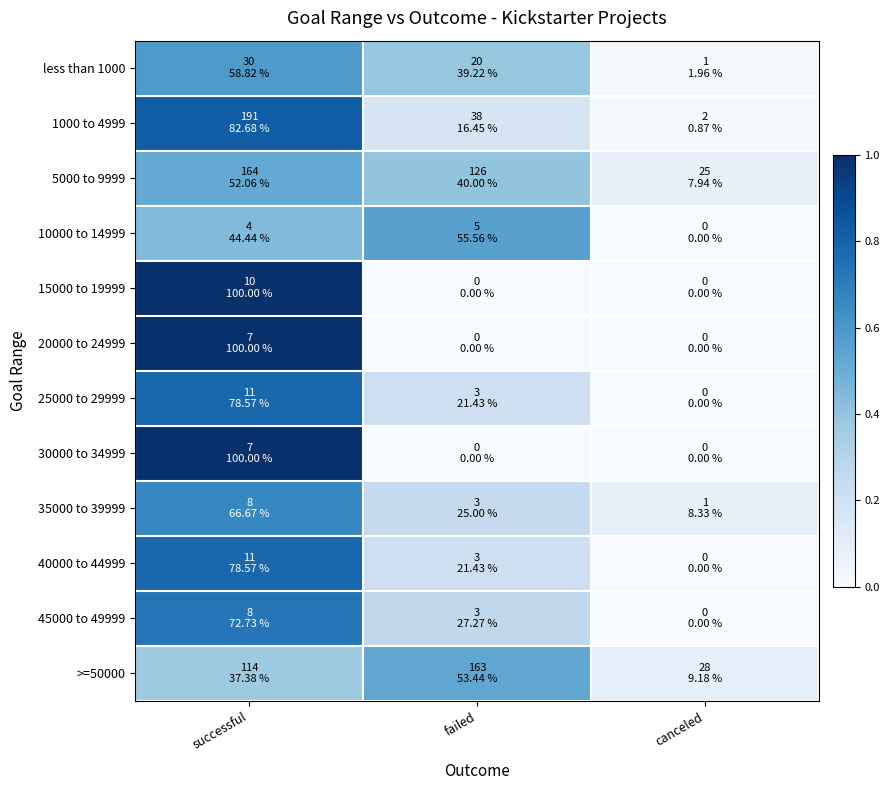

Reading left to right, transcribe all the data shown in this chart.

less than 1000: successful=0.6	failed=0.4	canceled=0.0
1000 to 4999: successful=0.8	failed=0.2	canceled=0.0
5000 to 9999: successful=0.5	failed=0.4	canceled=0.1
10000 to 14999: successful=0.4	failed=0.6	canceled=0.0
15000 to 19999: successful=1.0	failed=0.0	canceled=0.0
20000 to 24999: successful=1.0	failed=0.0	canceled=0.0
25000 to 29999: successful=0.8	failed=0.2	canceled=0.0
30000 to 34999: successful=1.0	failed=0.0	canceled=0.0
35000 to 39999: successful=0.7	failed=0.2	canceled=0.1
40000 to 44999: successful=0.8	failed=0.2	canceled=0.0
45000 to 49999: successful=0.7	failed=0.3	canceled=0.0
>=50000: successful=0.4	failed=0.5	canceled=0.1